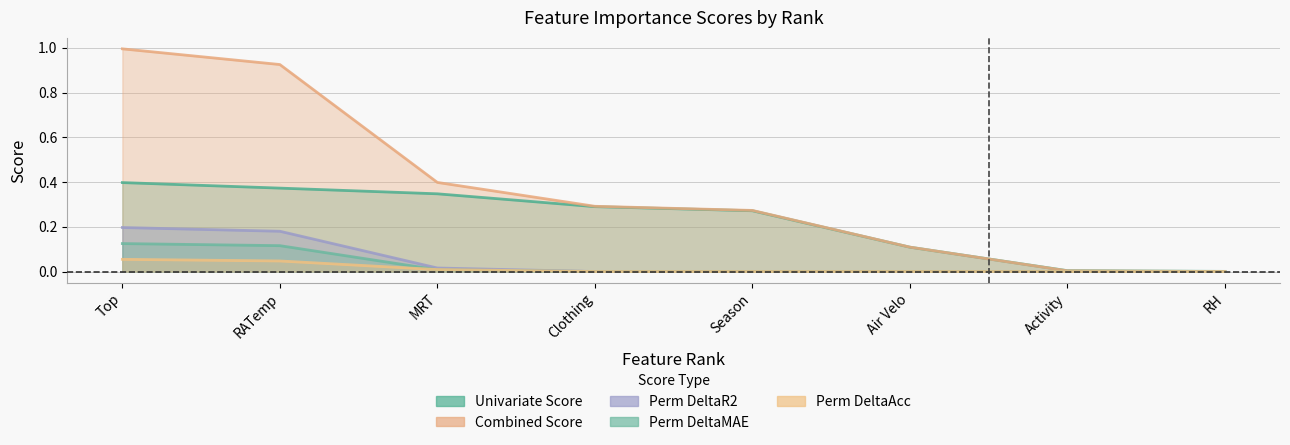

What is the difference between the maximum and minimum values in the Perm_DeltaAcc series?

0.1